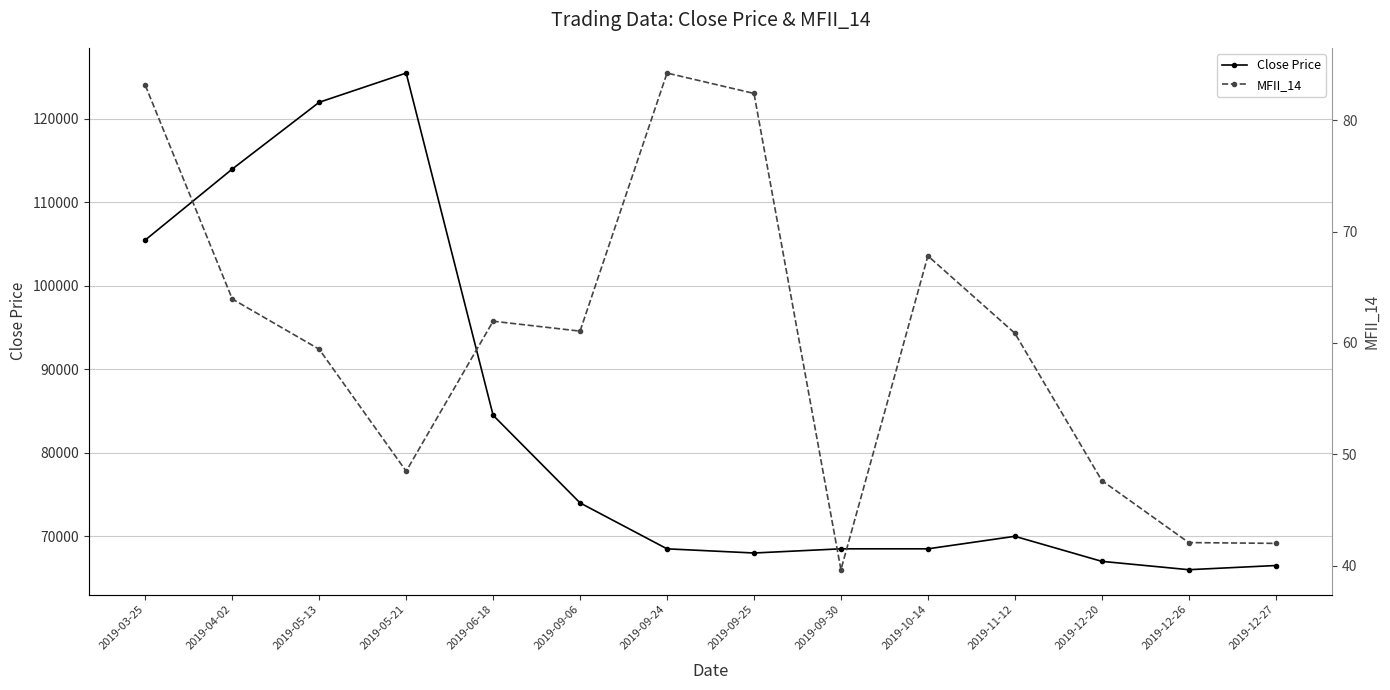

True or false: MFII_14 and Close Price cross at least once.

False